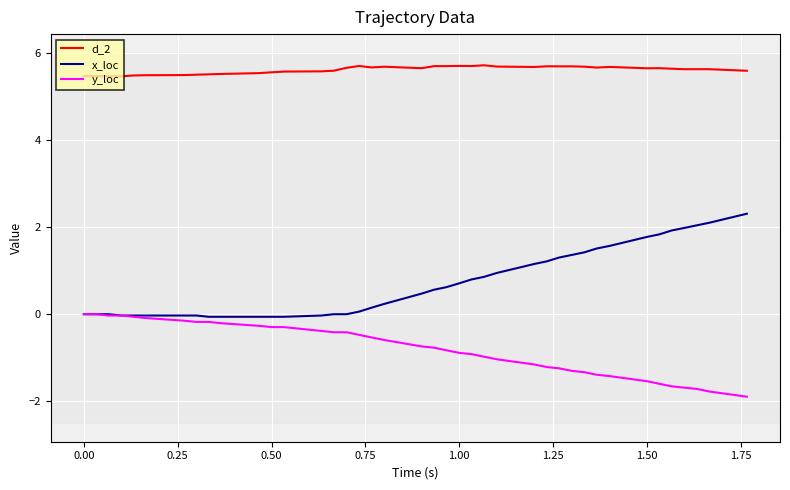

Which series has the largest total across all categories?

d_2